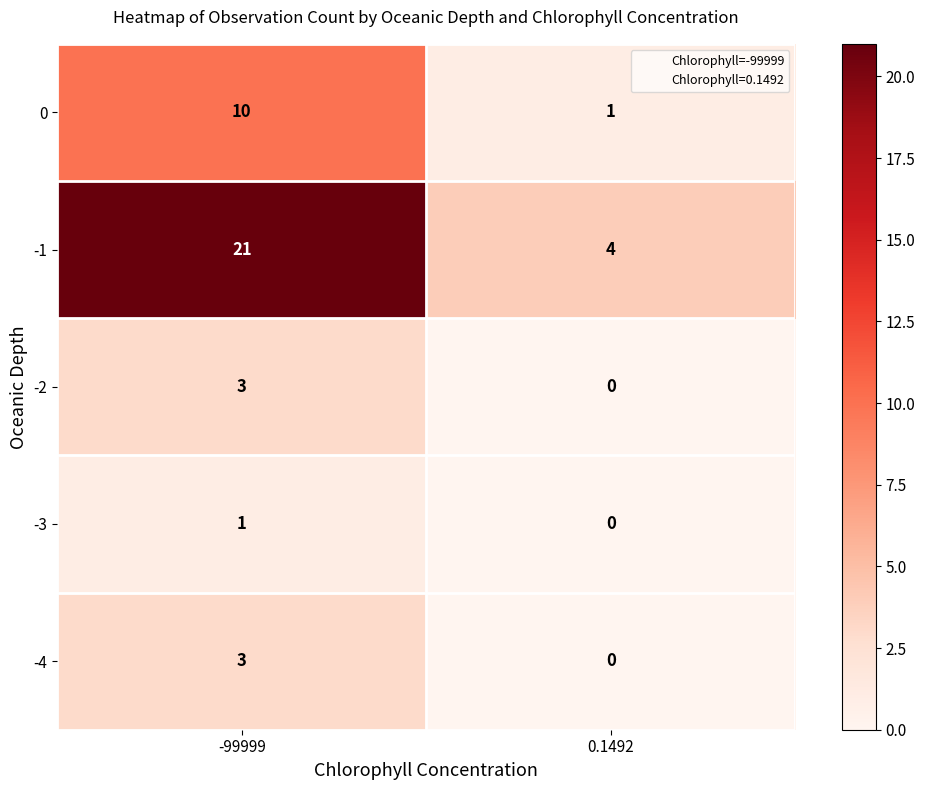

The value of -3 at -99999 is 0. True or false?

False